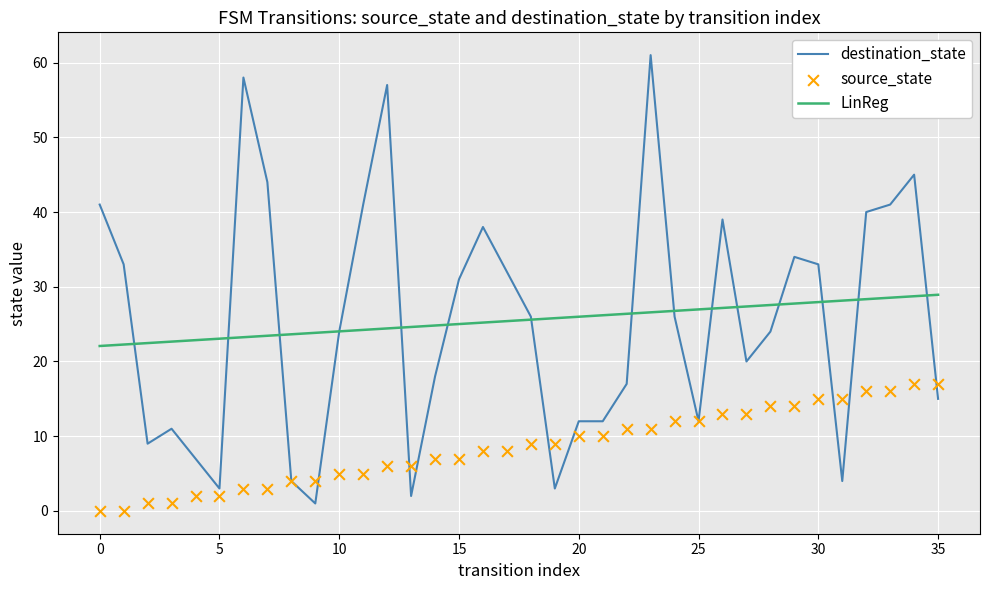

At which category is the sum across all series the highest?

23